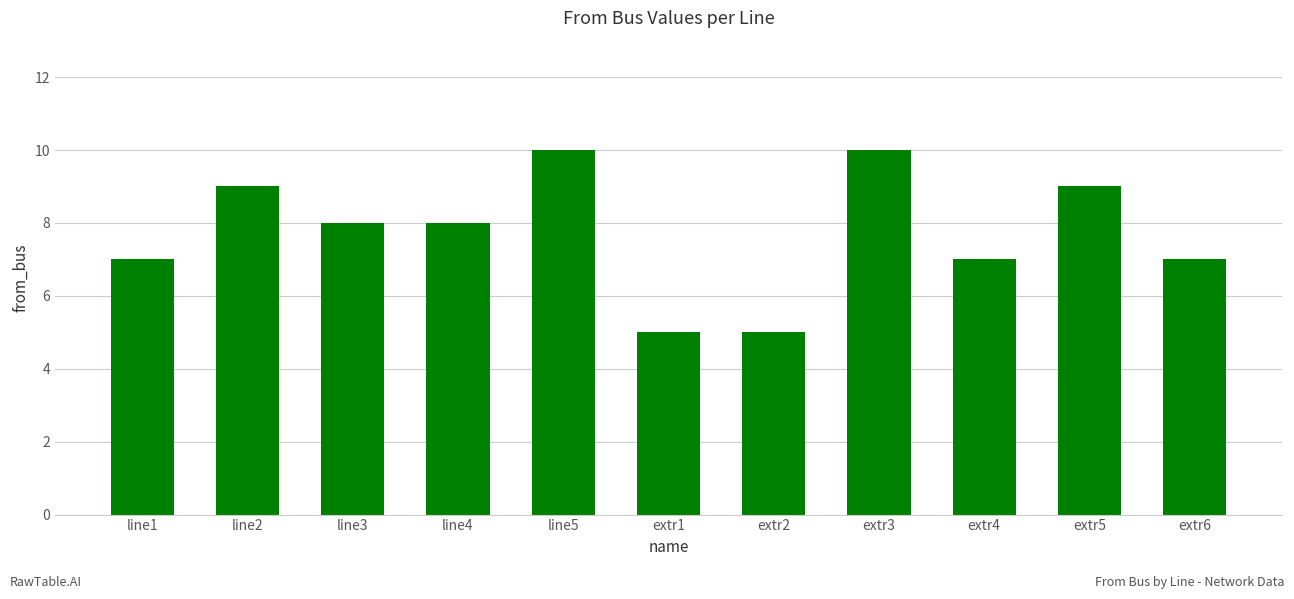

Are the bars grouped side by side (vs. stacked)?

No